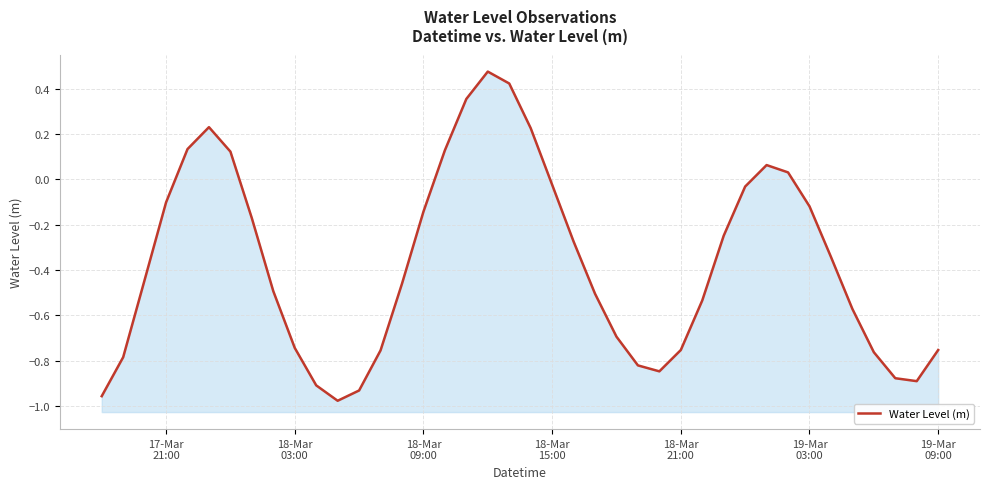

Reading left to right, extract all data points from this chart.

-1.0	-0.8	-0.4	-0.1	0.1	0.2	0.1	-0.2	-0.5	-0.7	-0.9	-1.0	-0.9	-0.8	-0.5	-0.1	0.1	0.4	0.5	0.4	0.2	-0.0	-0.3	-0.5	-0.7	-0.8	-0.8	-0.8	-0.5	-0.2	-0.0	0.1	0.0	-0.1	-0.3	-0.6	-0.8	-0.9	-0.9	-0.8